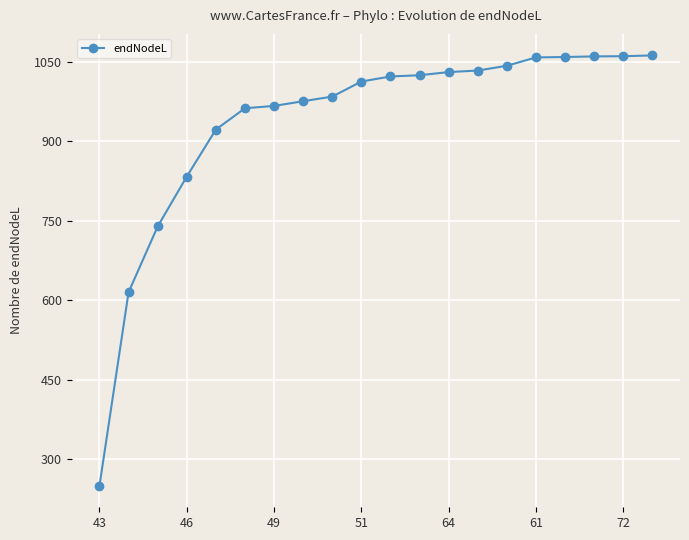

What is the value of the 11th point from the left?

1022.5